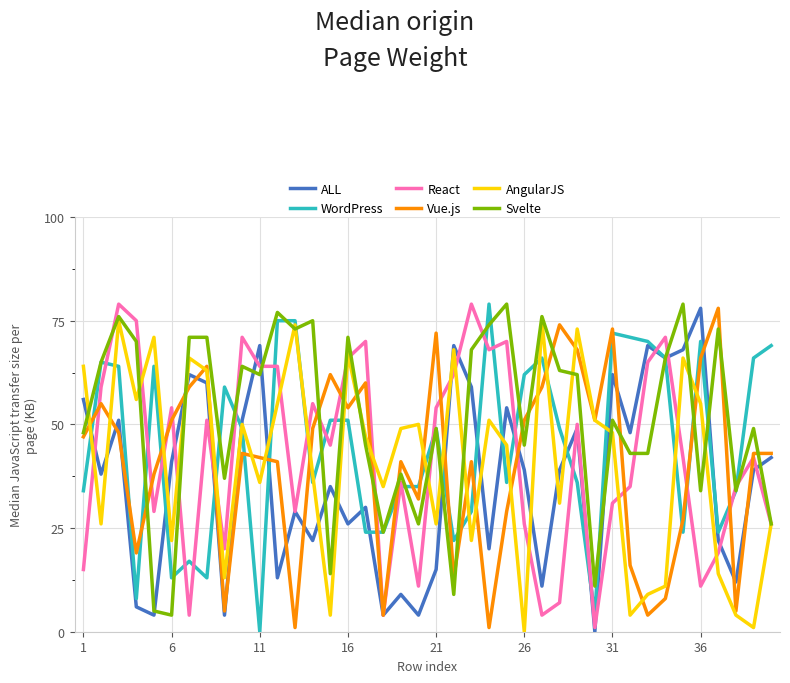

What is the greatest value displayed?

79